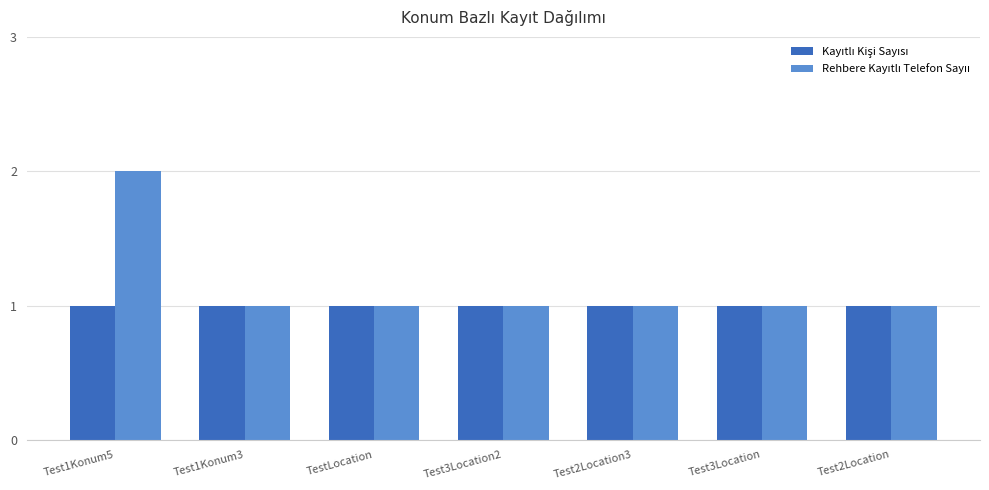

Which category has the highest value across all series?

Test1Konum5